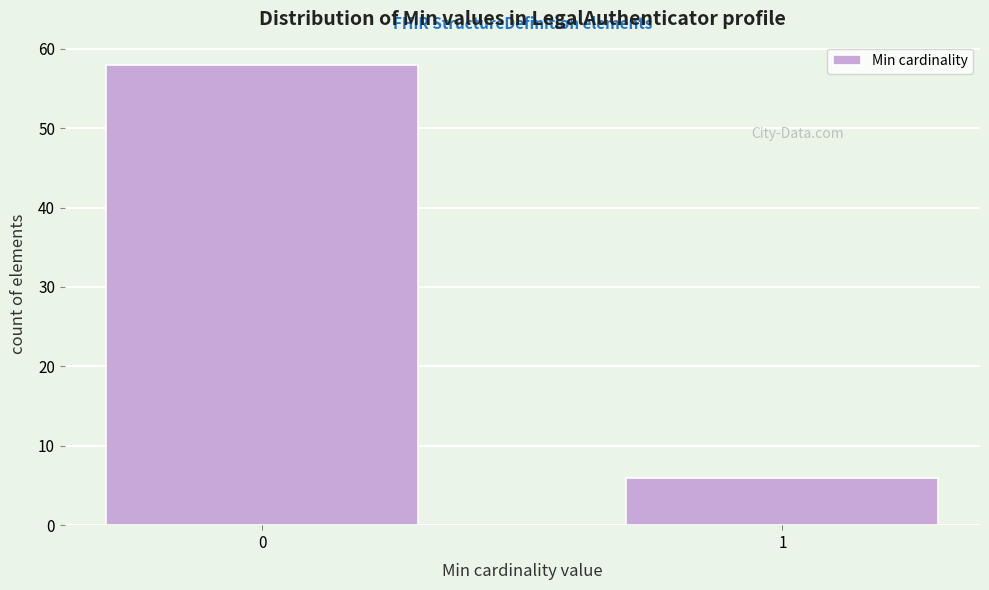

Reading right to left, list all the values displayed in this chart.

1=6	0=58